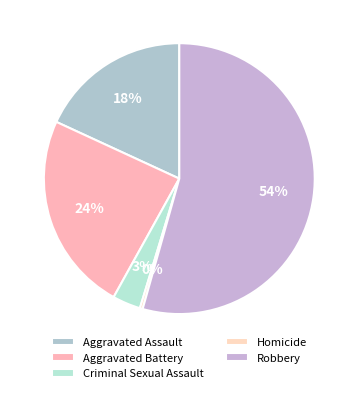

Is Robbery the majority of the pie?

Yes